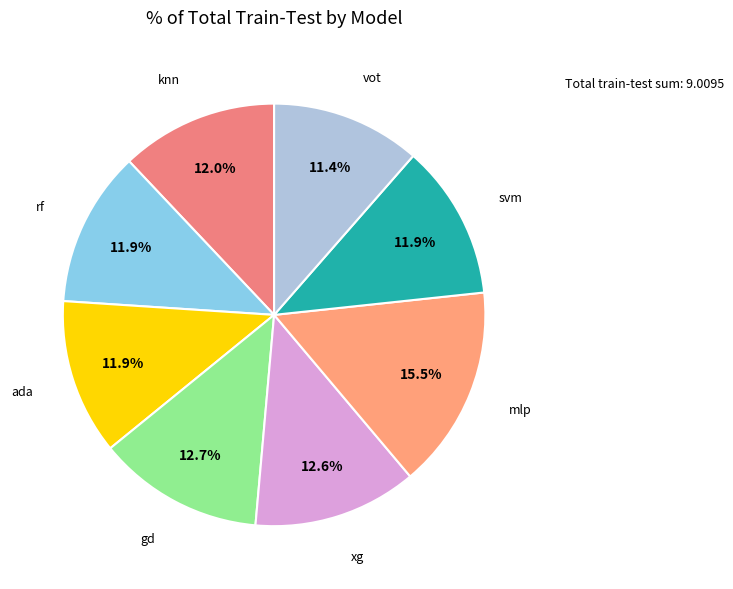

Does any single category account for the majority?

No